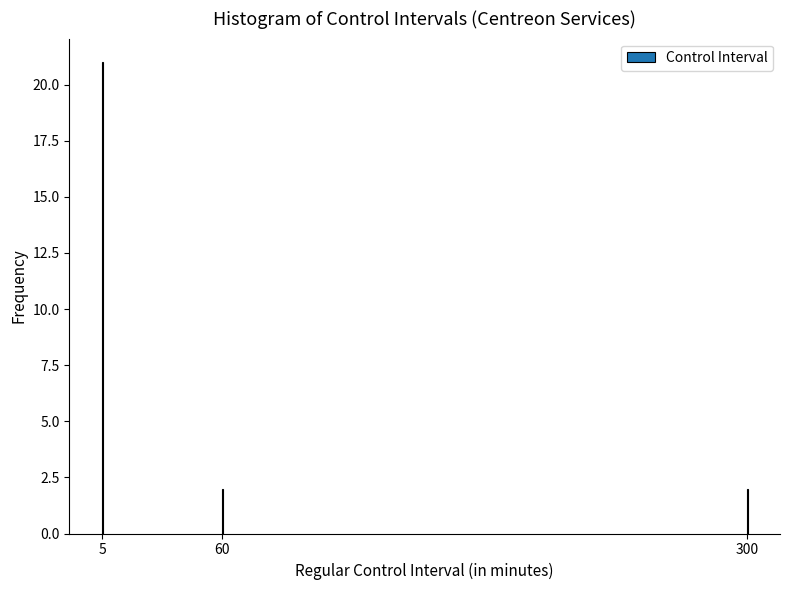

Reading left to right, extract all data points from this chart.

5=21	60=2	300=2